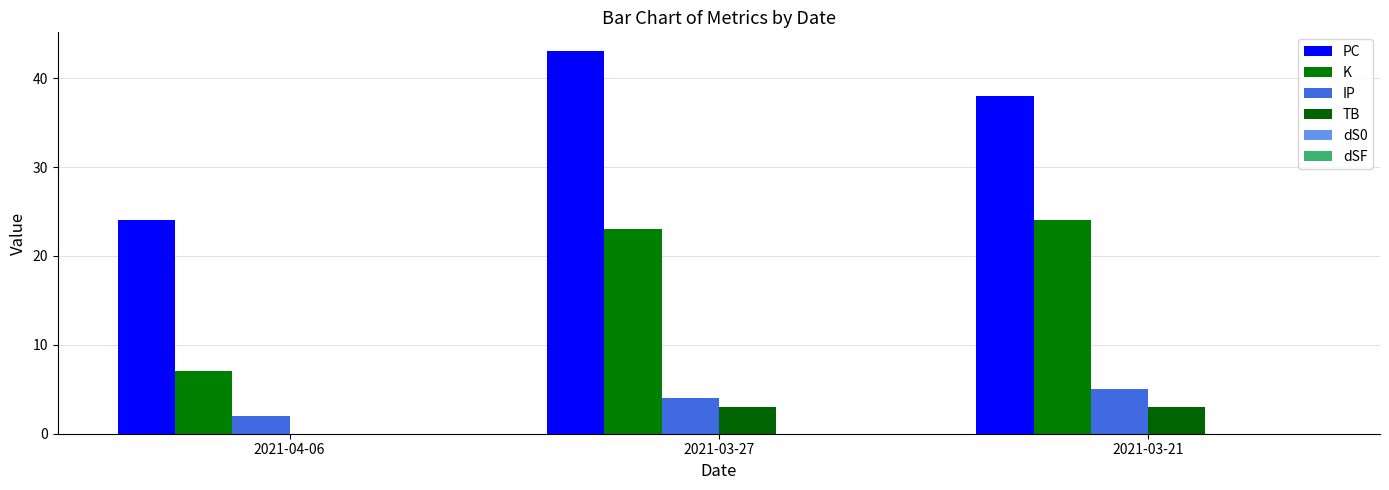

Reading left to right, extract all data points from this chart.

PC: 2021-04-06=24	2021-03-27=43	2021-03-21=38
K: 2021-04-06=7	2021-03-27=23	2021-03-21=24
IP: 2021-04-06=2	2021-03-27=4	2021-03-21=5
TB: 2021-04-06=0	2021-03-27=3	2021-03-21=3
dS0: 2021-04-06=0	2021-03-27=0	2021-03-21=0
dSF: 2021-04-06=0	2021-03-27=0	2021-03-21=0